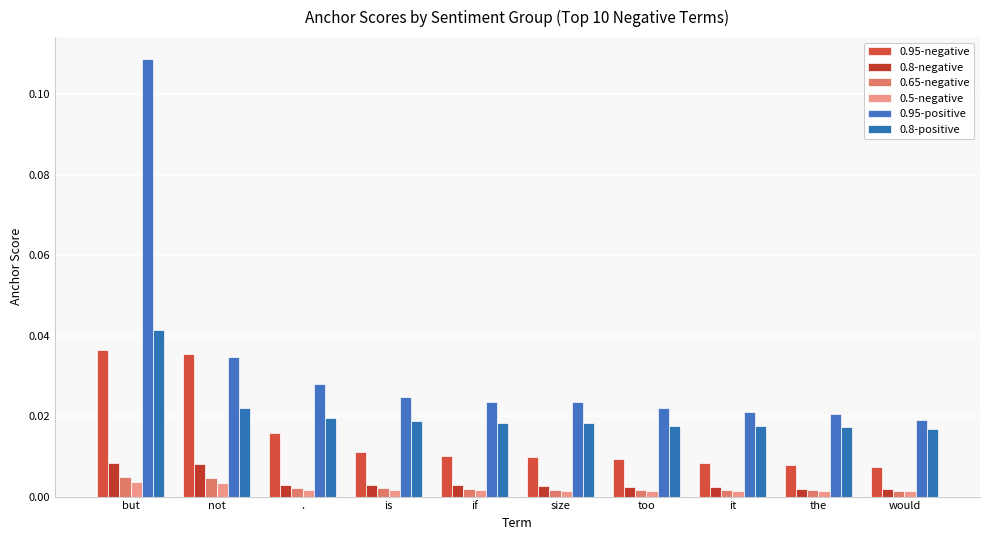

How many data points does each series have?

10